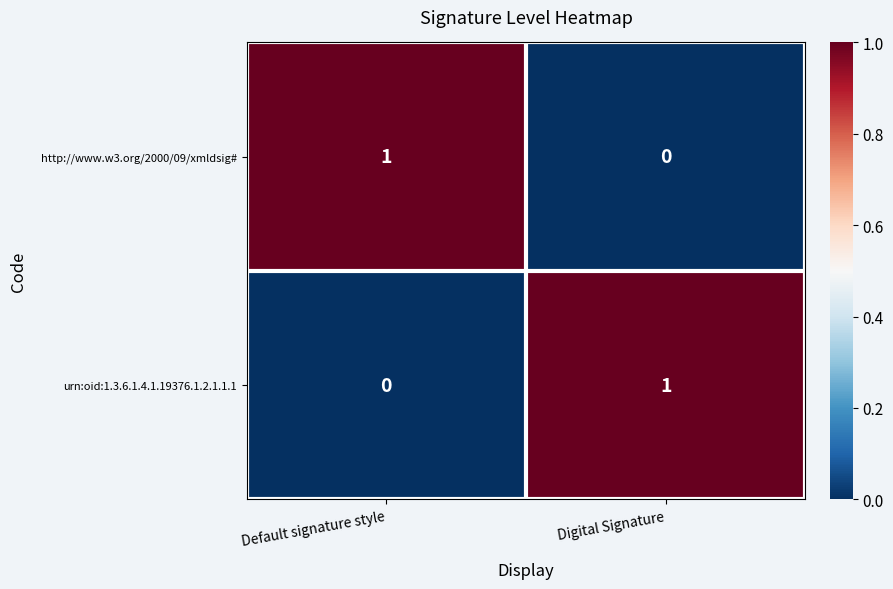

Reading left to right, extract all data points from this chart.

http://www.w3.org/2000/09/xmldsig#: Default signature style=1	Digital Signature=0
urn:oid:1.3.6.1.4.1.19376.1.2.1.1.1: Default signature style=0	Digital Signature=1